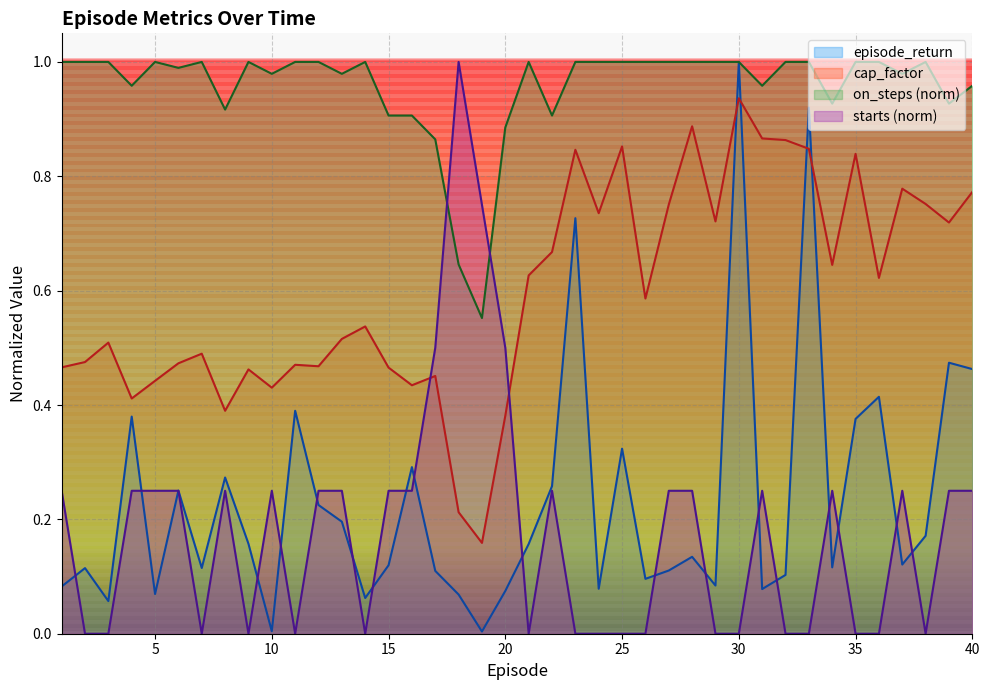

How many lines are shown in the chart?

4